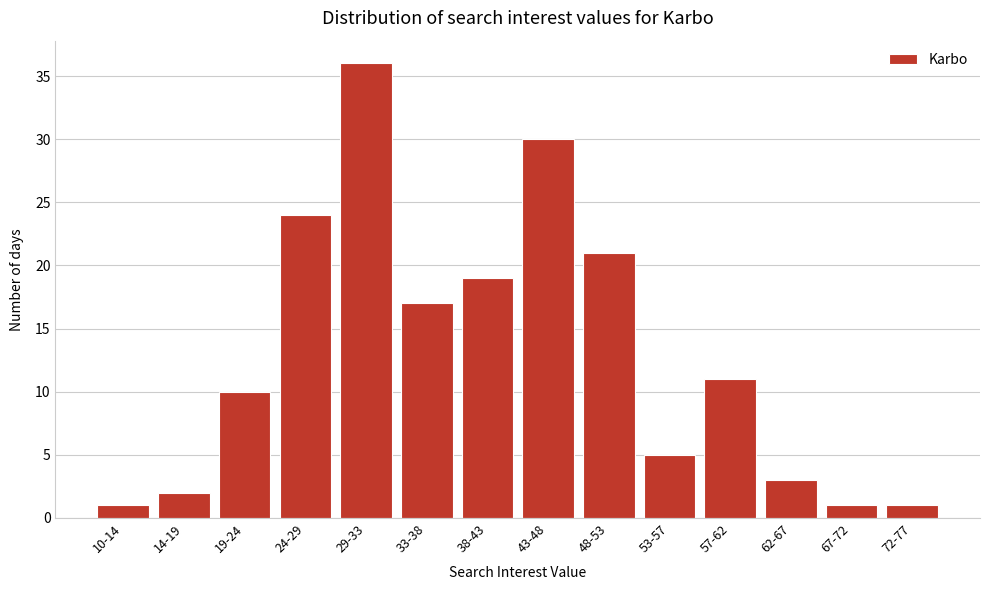

Reading right to left, list all the values displayed in this chart.

72-77=1	67-72=1	62-67=3	57-62=11	53-57=5	48-53=21	43-48=30	38-43=19	33-38=17	29-33=36	24-29=24	19-24=10	14-19=2	10-14=1